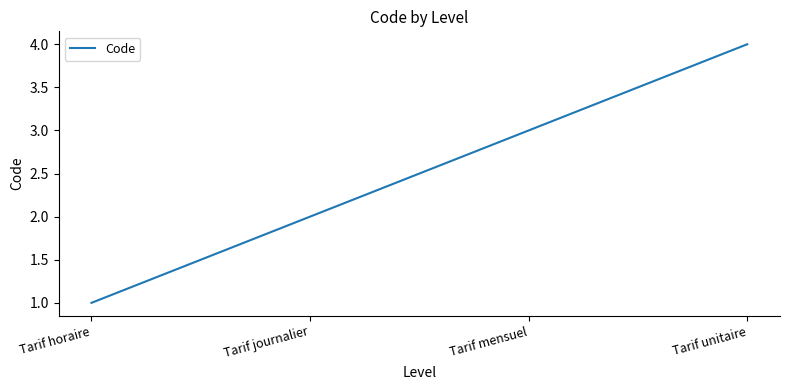

Count the number of data series in this chart.

1